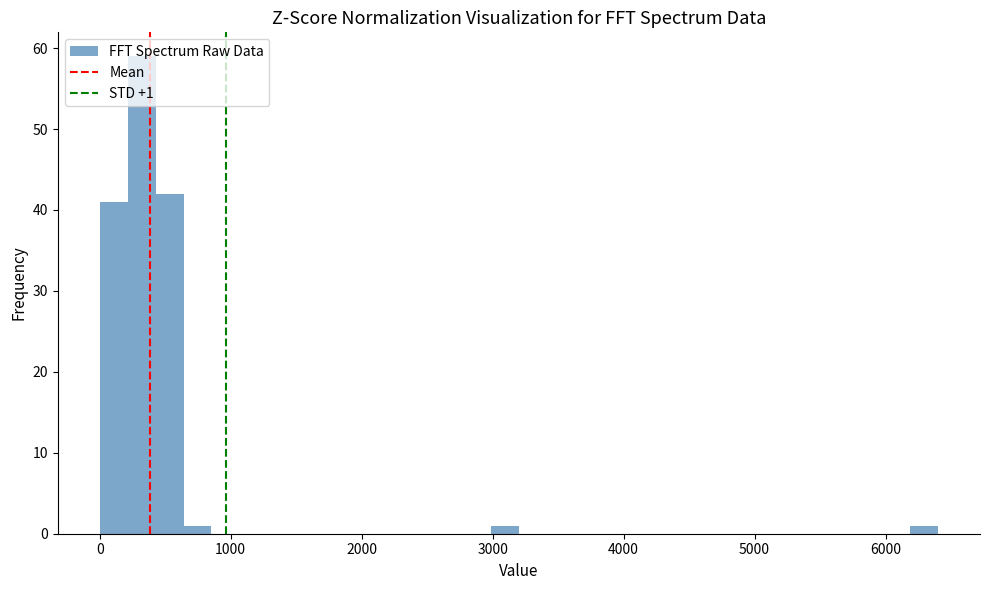

Read against the x-axis, roughly where is the centre of the tallest bar?

300